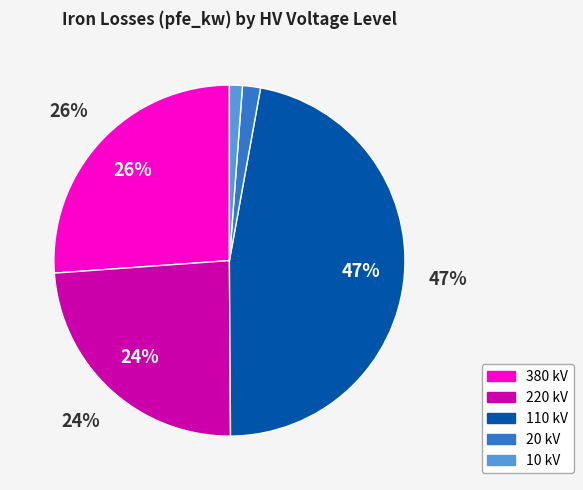

Which slice is the smallest?

10